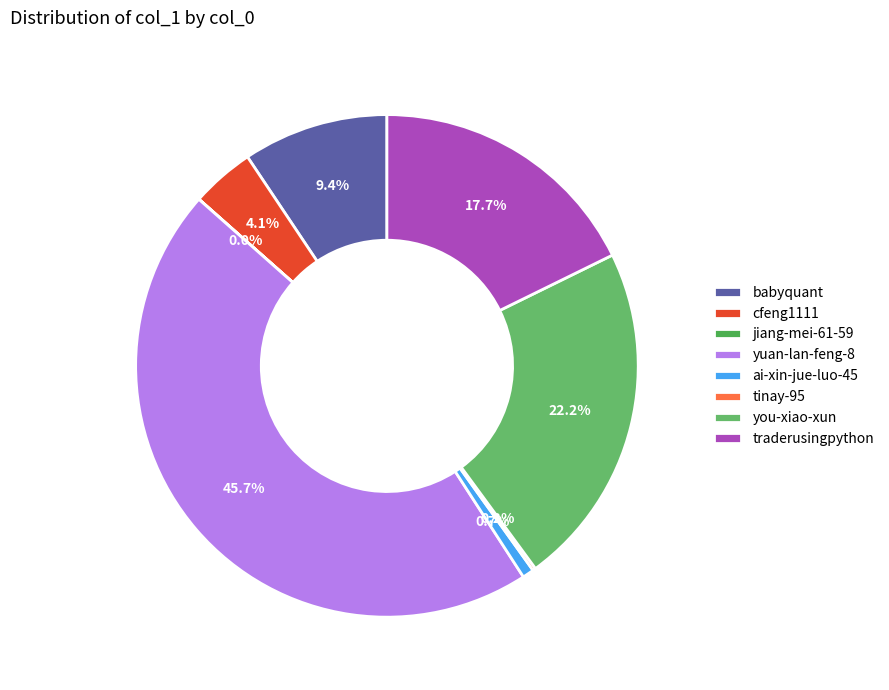

How many segments does this pie chart have?

8